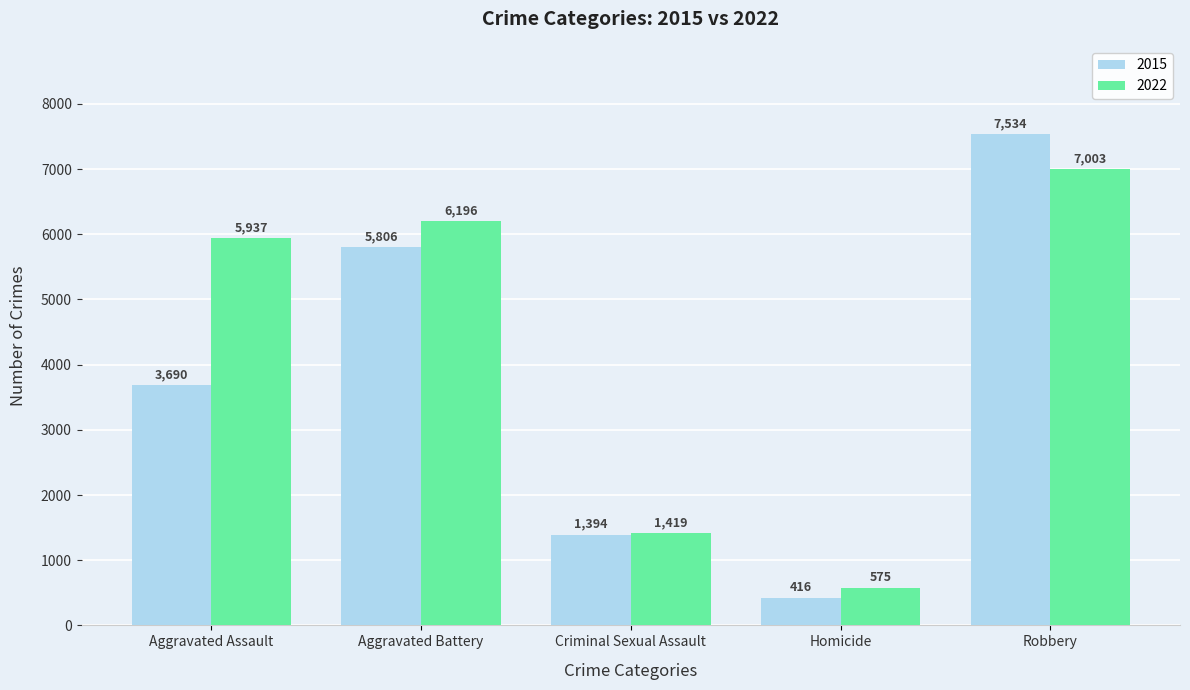

At which label is 2015 closest to 3975?

Aggravated Assault